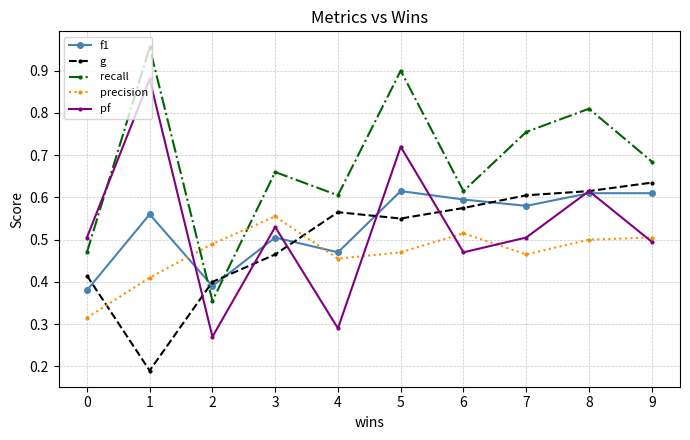

How many pf values are between 0 and 1?

10